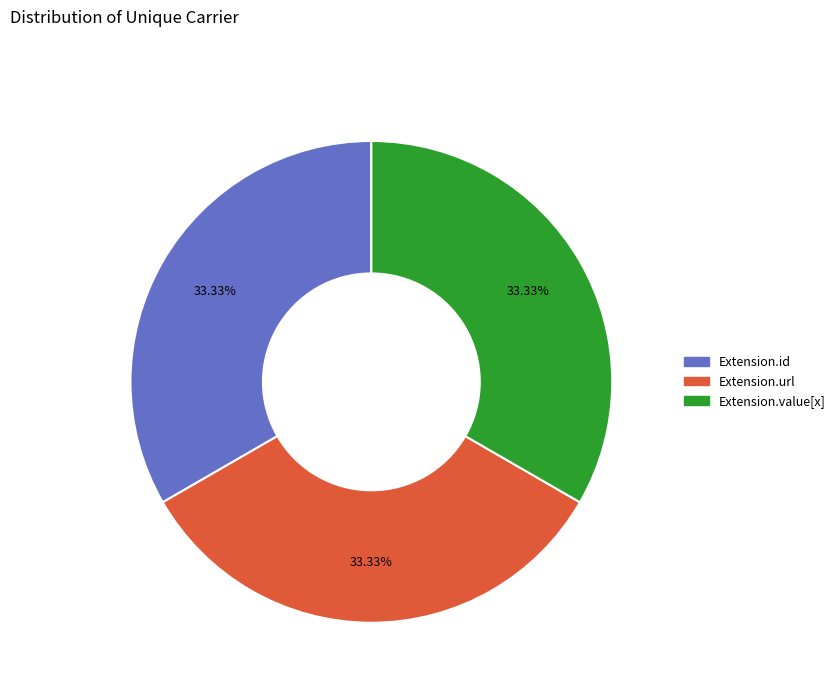

Is there any slice that represents more than half of the pie?

No